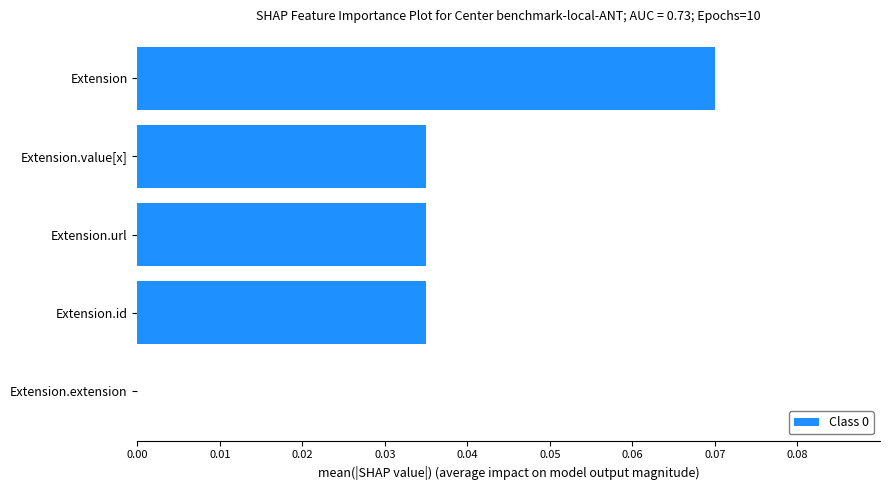

What is the sum of all values?

0.2